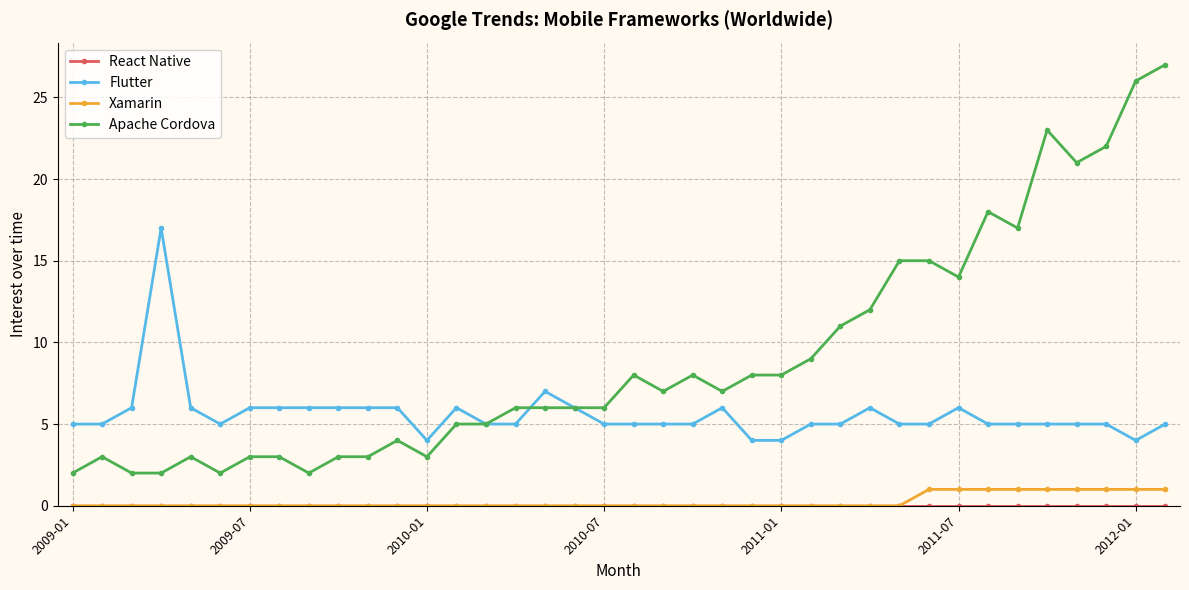

Which series has the widest spread of values?

Apache Cordova